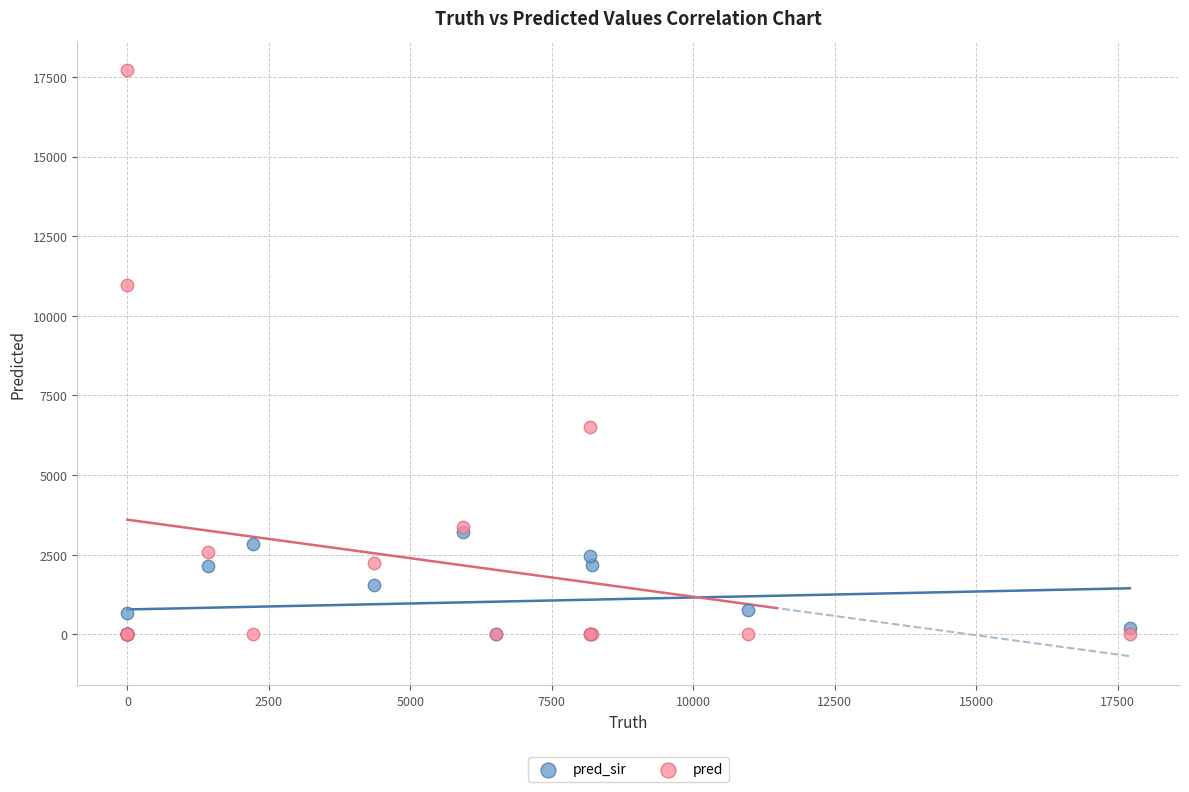

Which series has the largest Y range (max minus min)?

pred